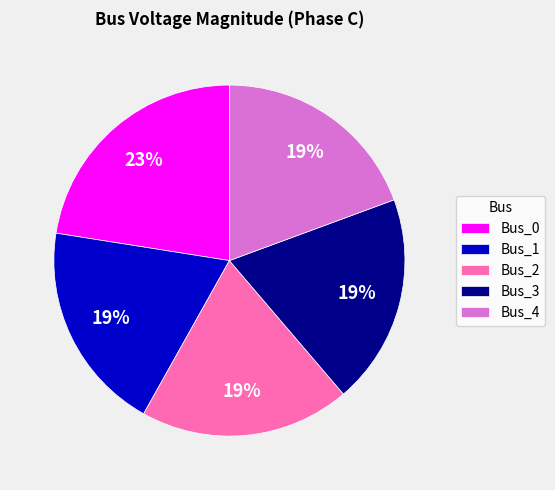

Combined, do Bus_0 and Bus_4 account for over 50%?

No